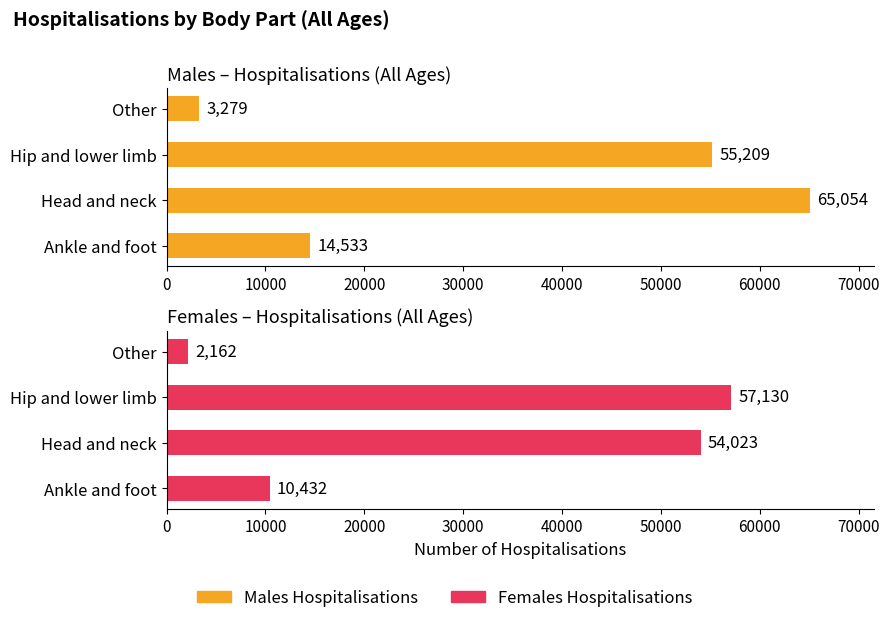

Reading right to left, extract all data points from this chart.

Males Hospitalisations: 3279	55209	65054	14533
Females Hospitalisations: 2162	57130	54023	10432